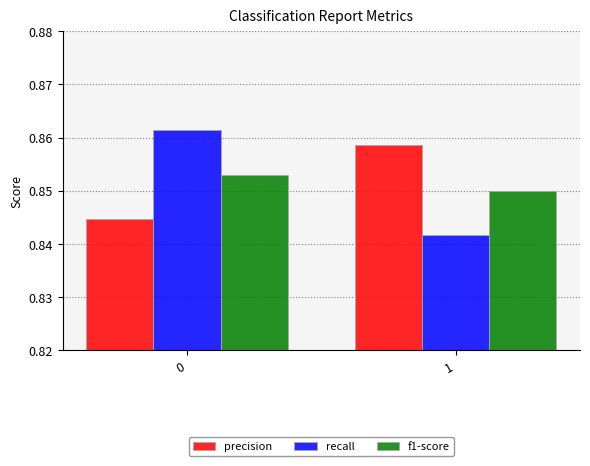

What is the sum of all recall values?

1.7